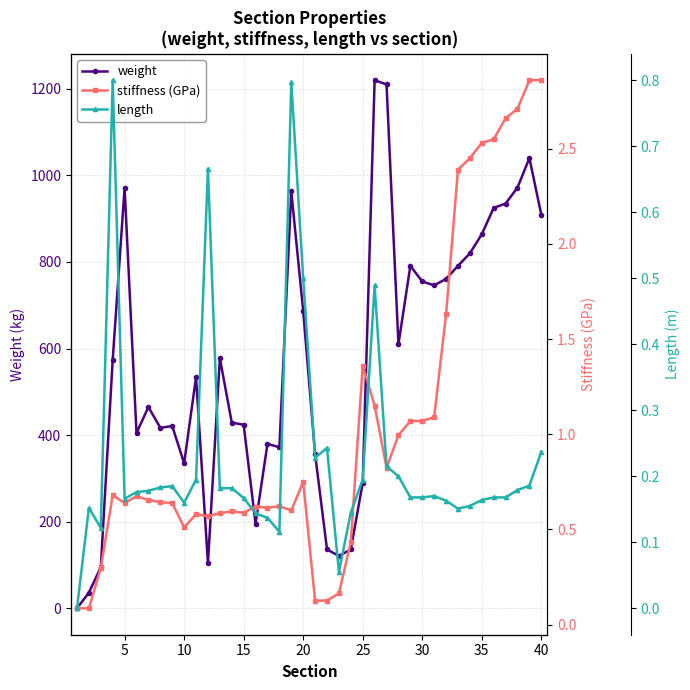

Where is the first local maximum for weight?

5